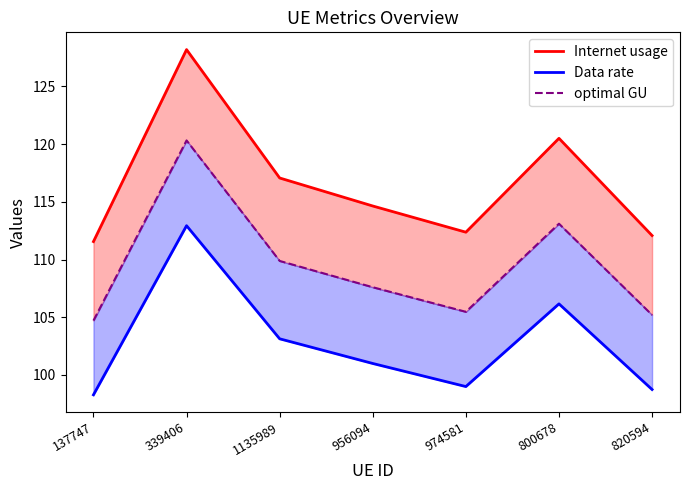

List the series in order of their overall mean, highest first.

Internet usage, optimal GU, Data rate